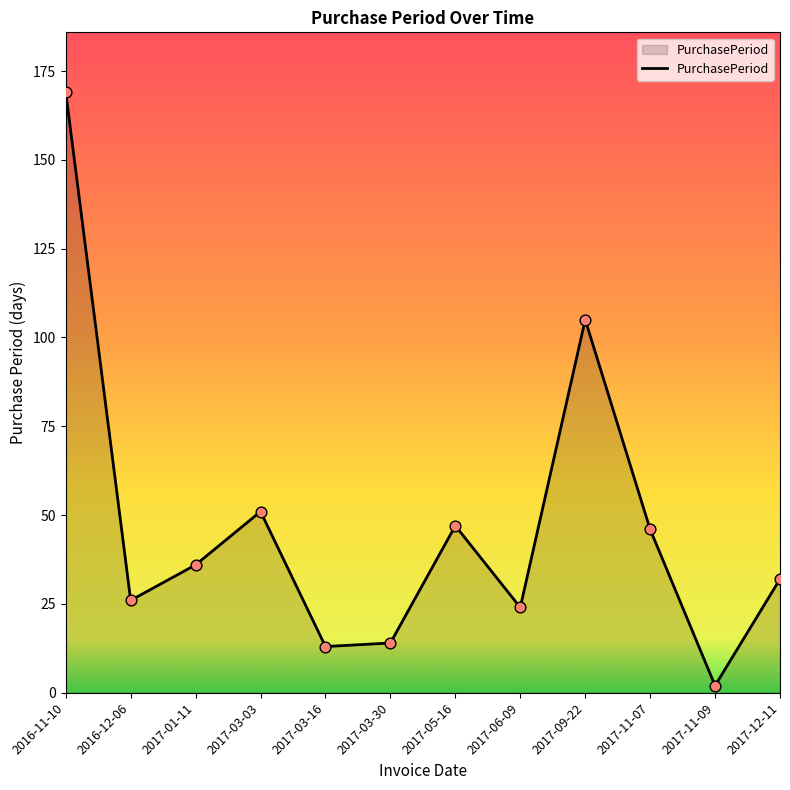

What is the change in value from 2017-05-16 to 2017-12-11?

-15